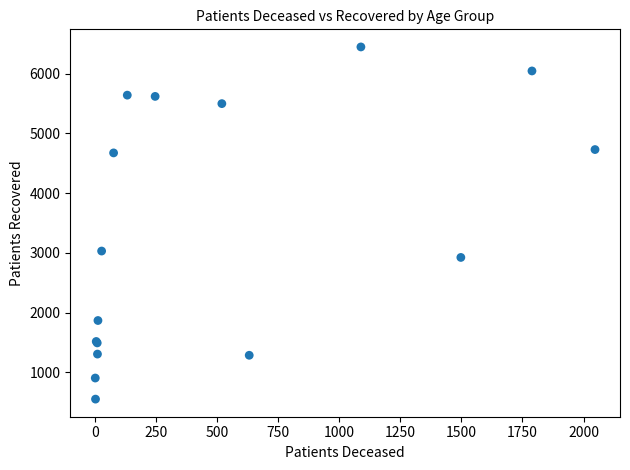

What Y value in the scatter plot is closest to 3500?

3031